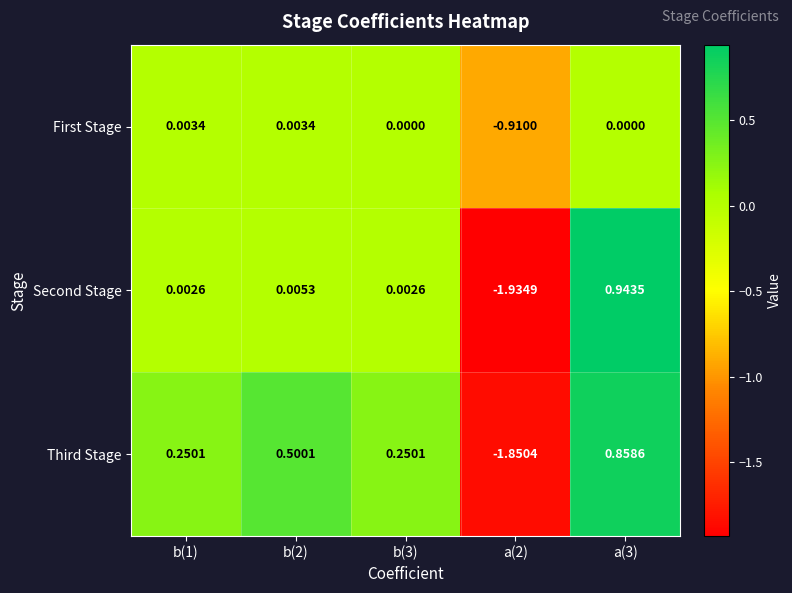

How many distinct data groups are displayed?

3